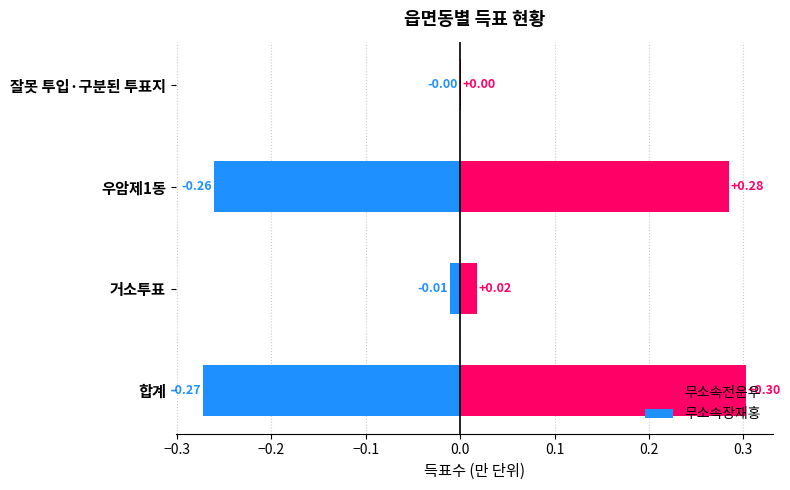

Are the bars grouped side by side (vs. stacked)?

Yes